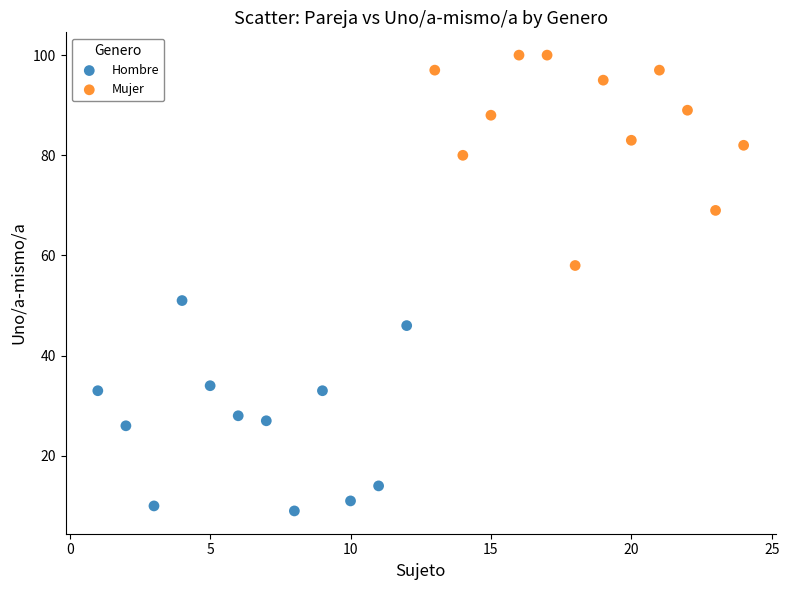

Which series reaches the maximum Y coordinate?

Mujer